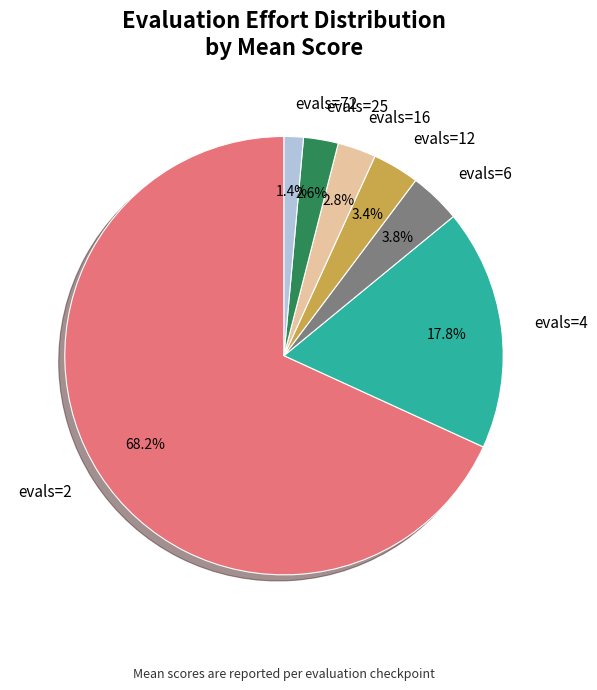

What portion of the pie excludes evals=2?

31.8%